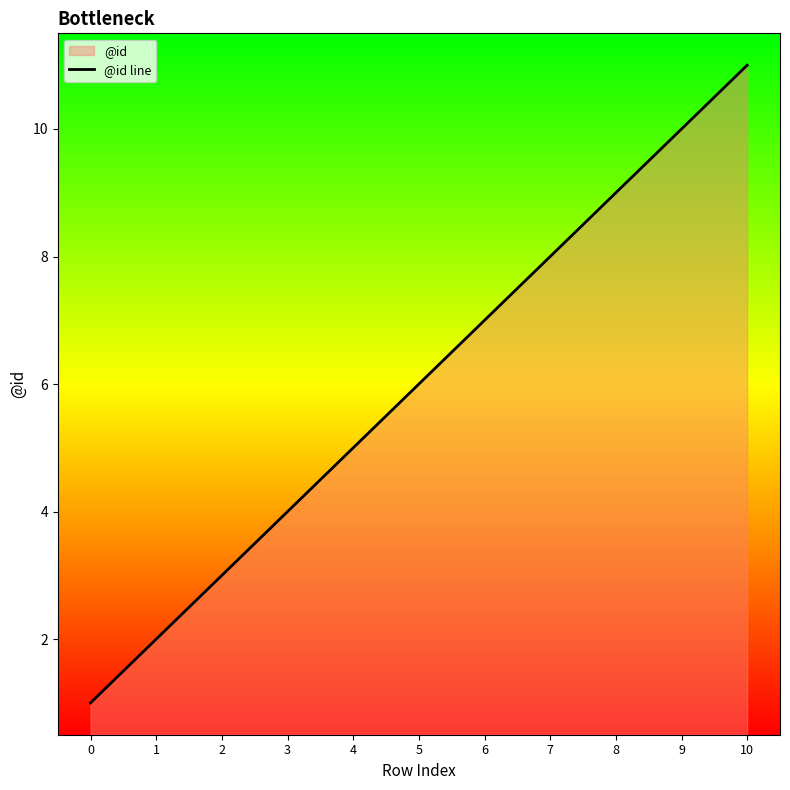

What is the difference between the maximum and minimum values?

10